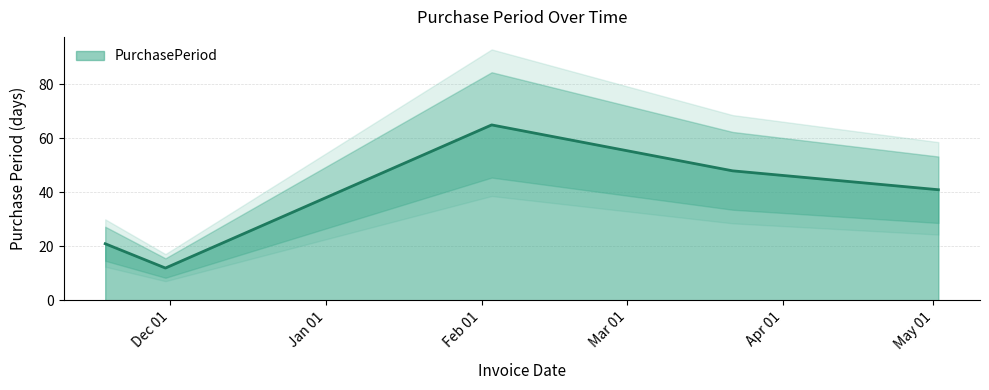

Between 2016-03-22 and 2015-11-18, which is larger?

2016-03-22